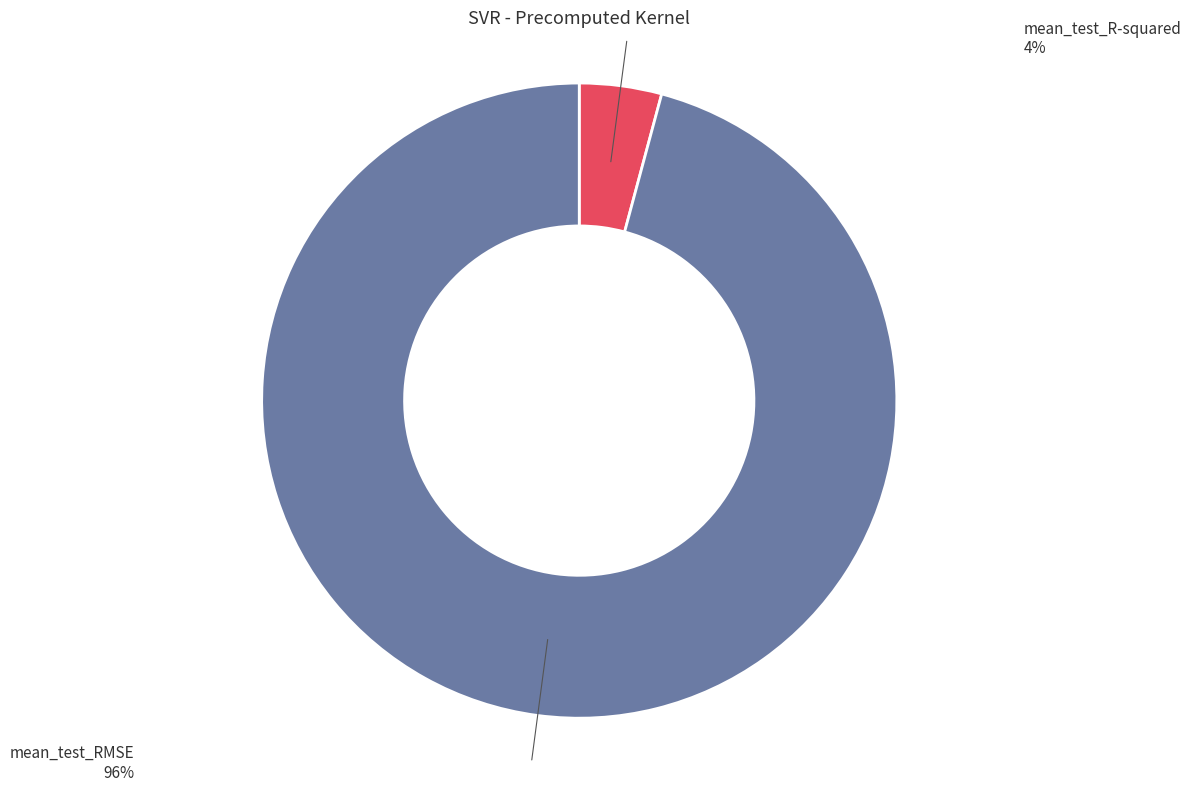

Between mean_test_RMSE and mean_test_R-squared, which is larger?

mean_test_RMSE